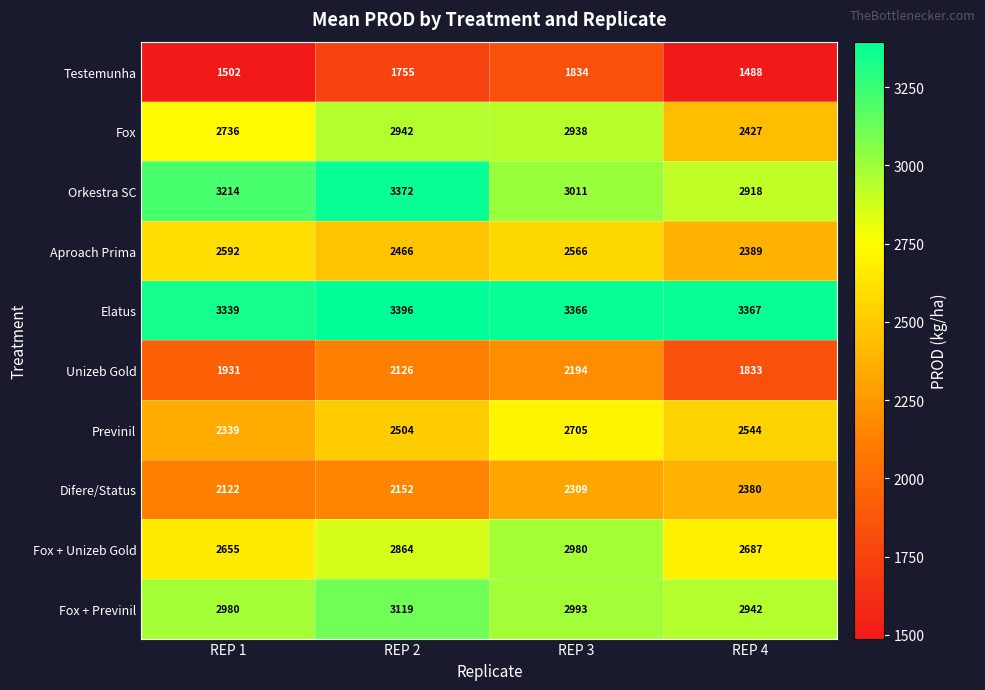

What is the difference between the maximum and minimum values in the Aproach Prima series?

203